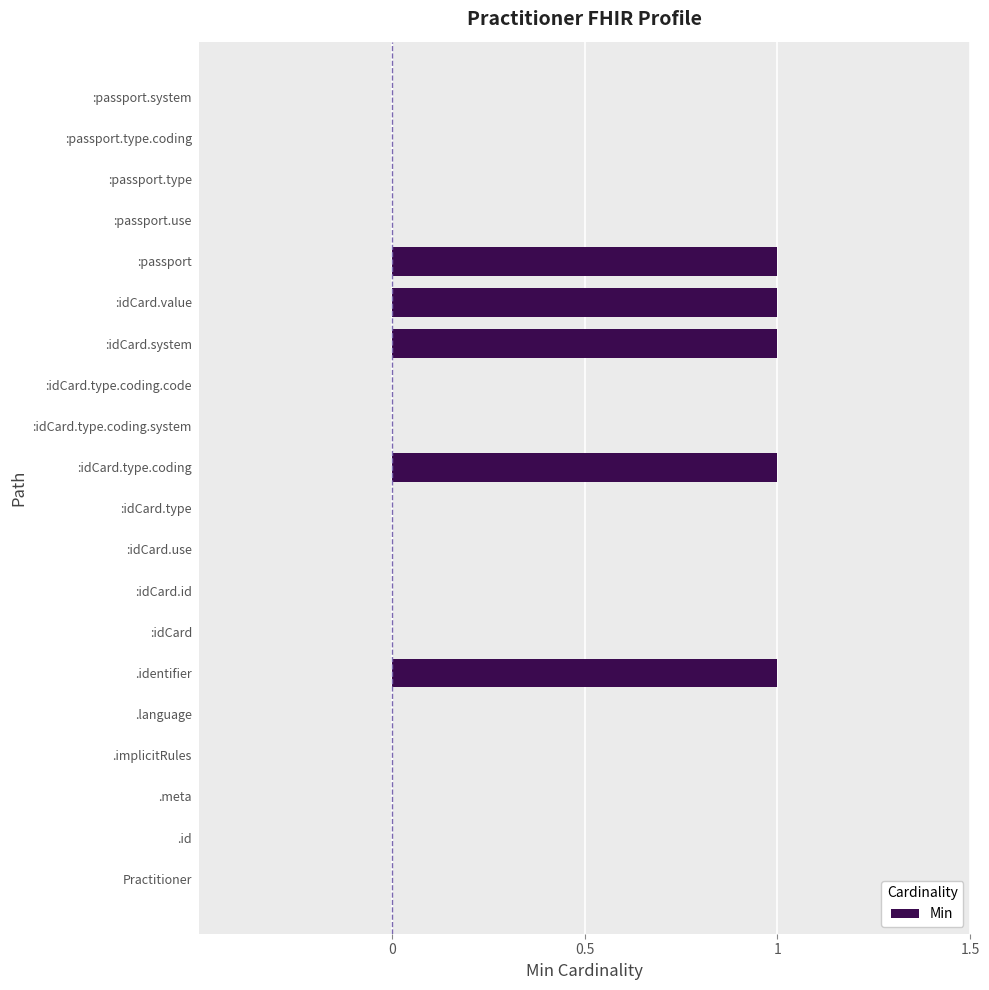

What is the sum of all values?

5